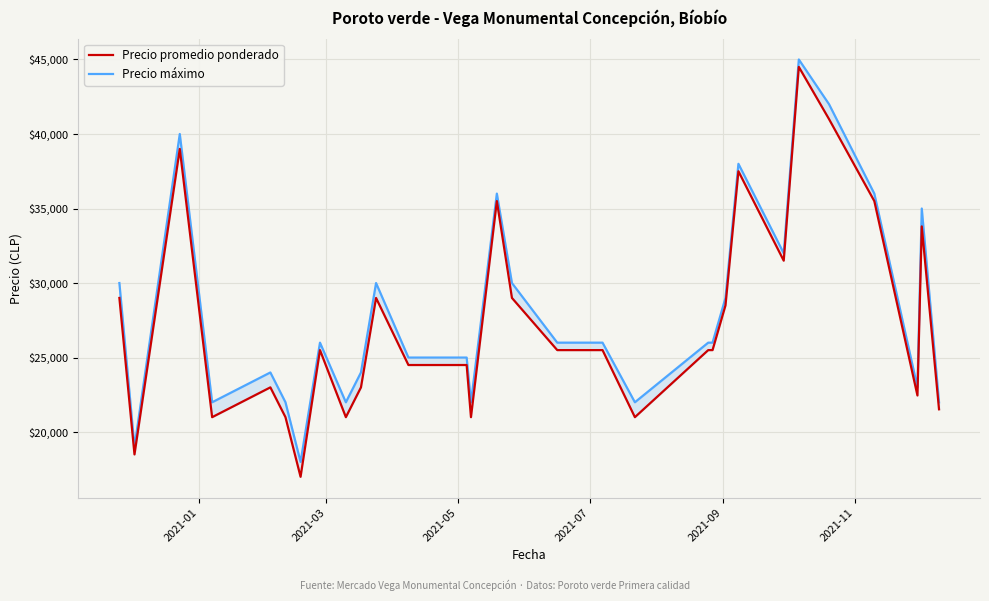

Reading right to left, extract all data points from this chart.

Precio promedio ponderado: 21529	33800	22455	35500	41000	44500	31500	33500	37500	28500	25500	25500	21000	25500	25500	29000	35500	21000	24500	24500	29000	23000	21000	25500	17000	21000	23000	21000	39000	18500	29000
Precio máximo: 22000	35000	23000	36000	42000	45000	32000	34000	38000	29000	26000	26000	22000	26000	26000	30000	36000	22000	25000	25000	30000	24000	22000	26000	18000	22000	24000	22000	40000	19000	30000